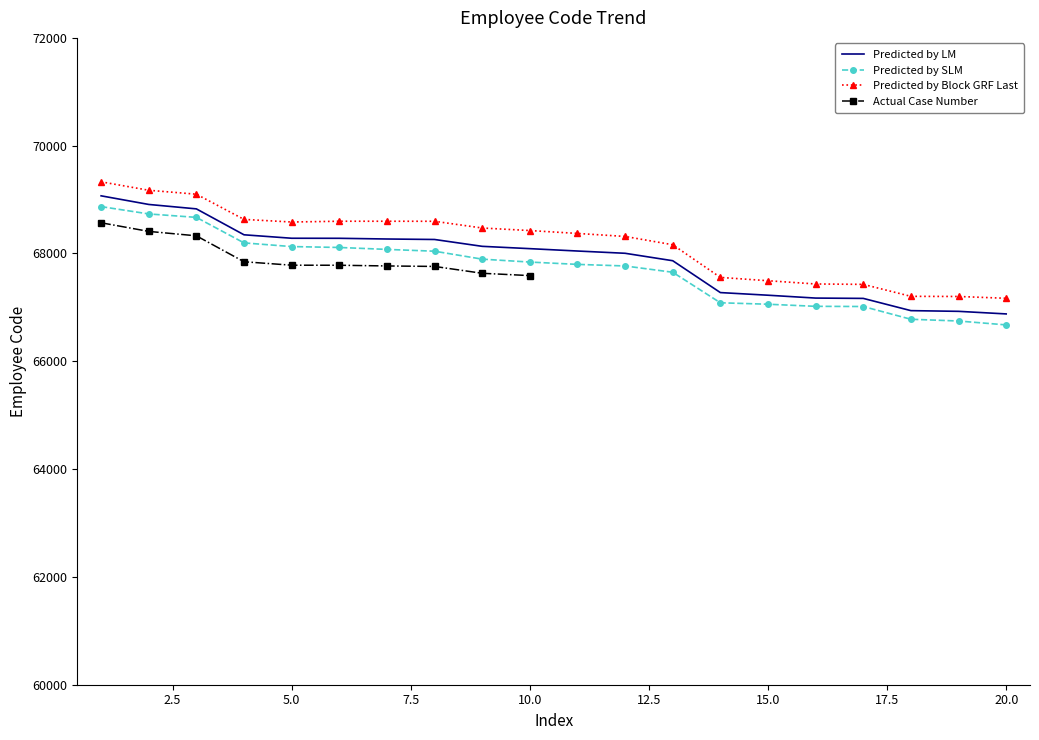

Reading left to right, extract all data points from this chart.

69070	68910	68828	68347	68283	68282	68269	68260	68133	68090	68046	68004	67866	67275	67226	67173	67167	66940	66927	66879